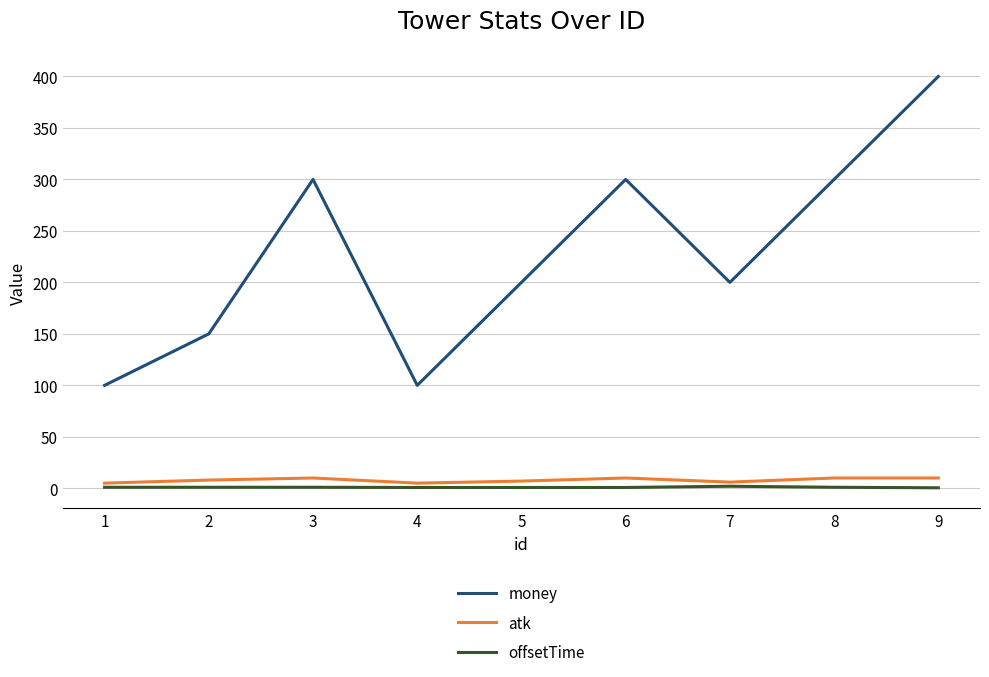

What is the lowest value of the money series?

100.0